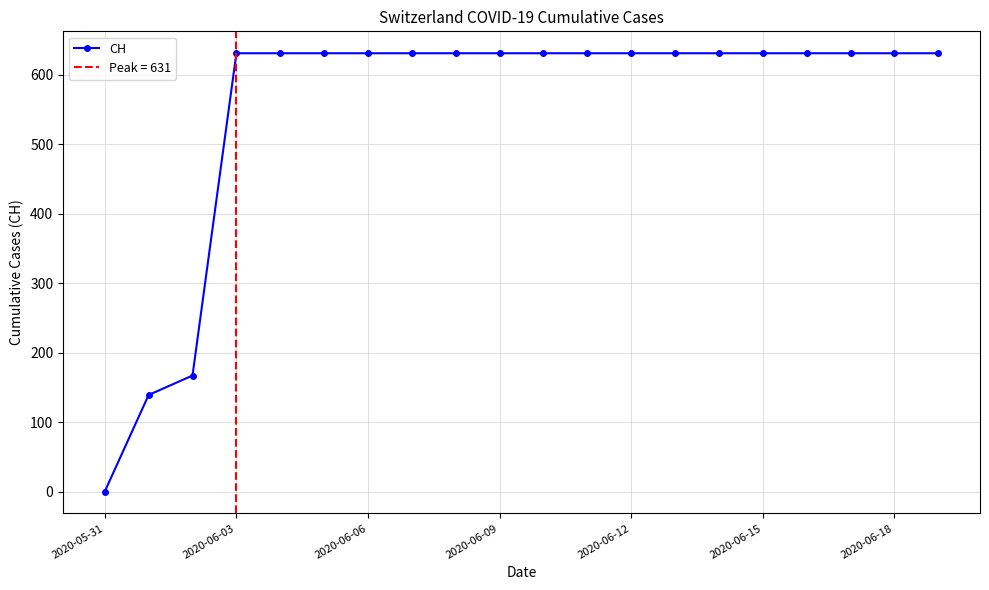

The value of CH at 2020-06-18 is 631. True or false?

True